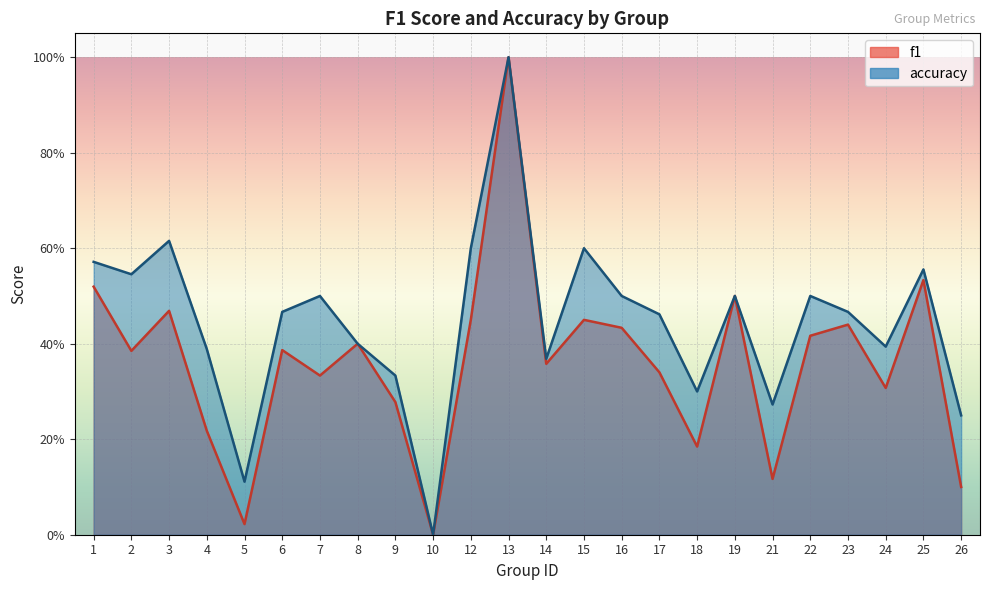

Reading left to right, list all the values displayed in this chart.

f1: 0.5	0.4	0.5	0.2	0.0	0.4	0.3	0.4	0.3	0.0	0.5	1.0	0.4	0.5	0.4	0.3	0.2	0.5	0.1	0.4	0.4	0.3	0.5	0.1
accuracy: 0.6	0.5	0.6	0.4	0.1	0.5	0.5	0.4	0.3	0.0	0.6	1.0	0.4	0.6	0.5	0.5	0.3	0.5	0.3	0.5	0.5	0.4	0.6	0.2